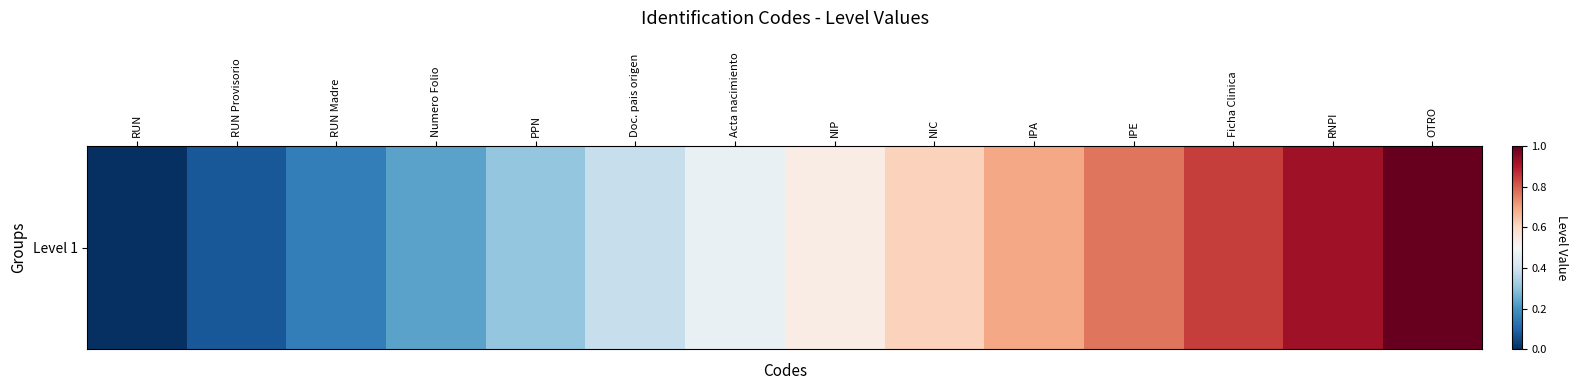

What is the change in value from Doc. pais origen to IPE?

+0.4